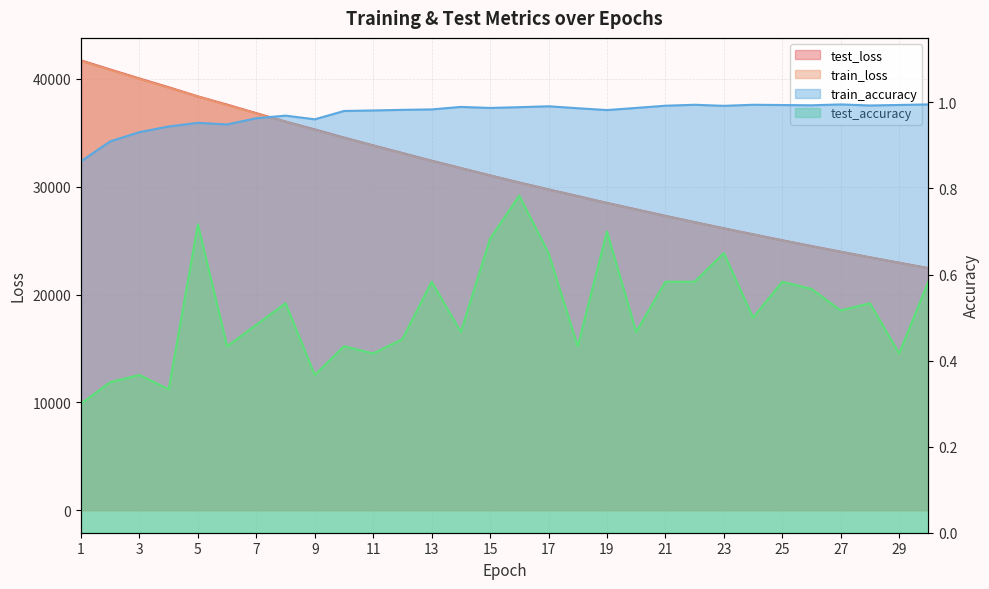

Rank the categories by train_loss value from lowest to highest.

30, 29, 28, 27, 26, 25, 24, 23, 22, 21, 20, 19, 18, 17, 16, 15, 14, 13, 12, 11, 10, 9, 8, 7, 6, 5, 4, 3, 2, 1